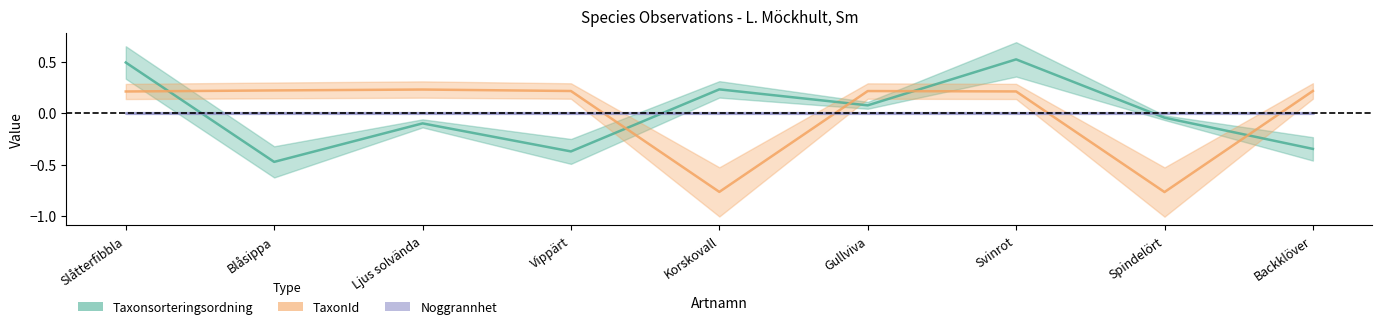

In Taxonsorteringsordning, how many points are lower than both neighbors (excluding endpoints)?

3